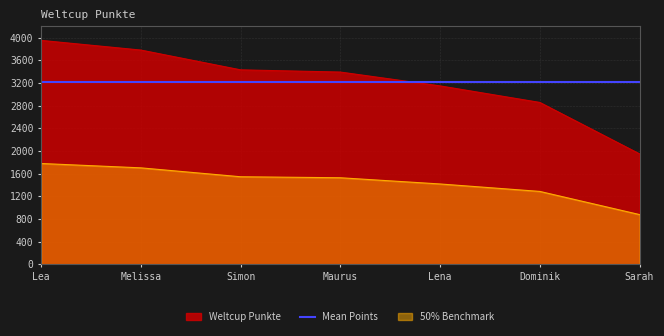

Reading left to right, what are all the values shown in this chart?

Lea=3950	Melissa=3779	Simon=3430	Maurus=3391	Lena=3147	Dominik=2855	Sarah=1947